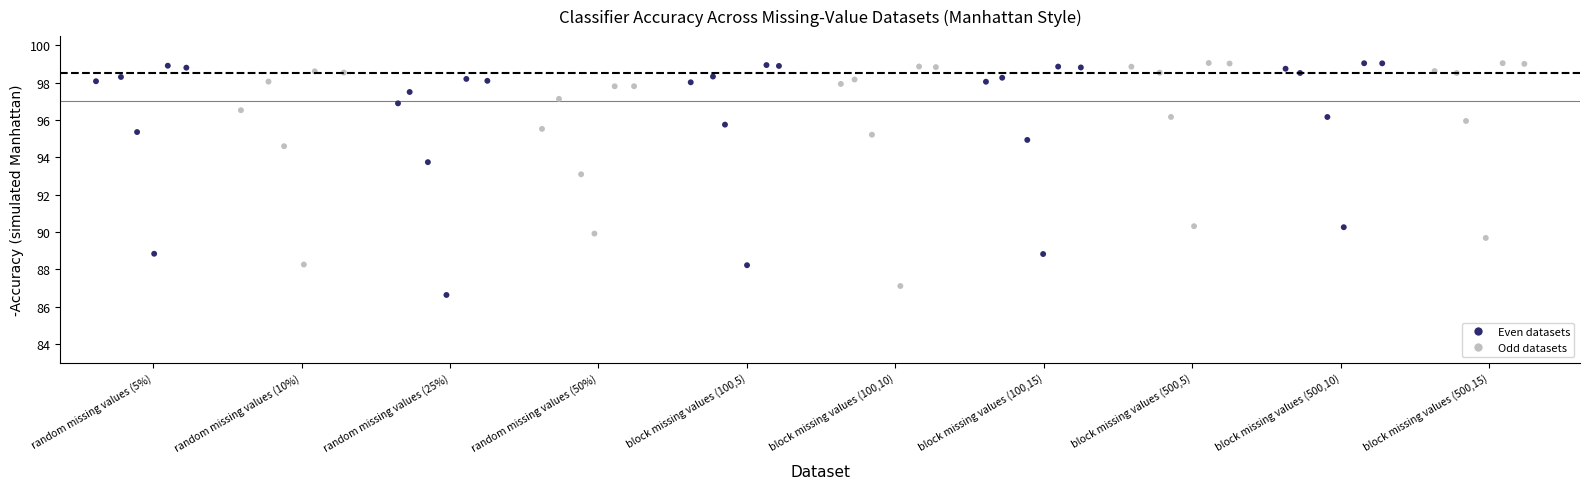

What Y value in the scatter plot is closest to 92?

93.1